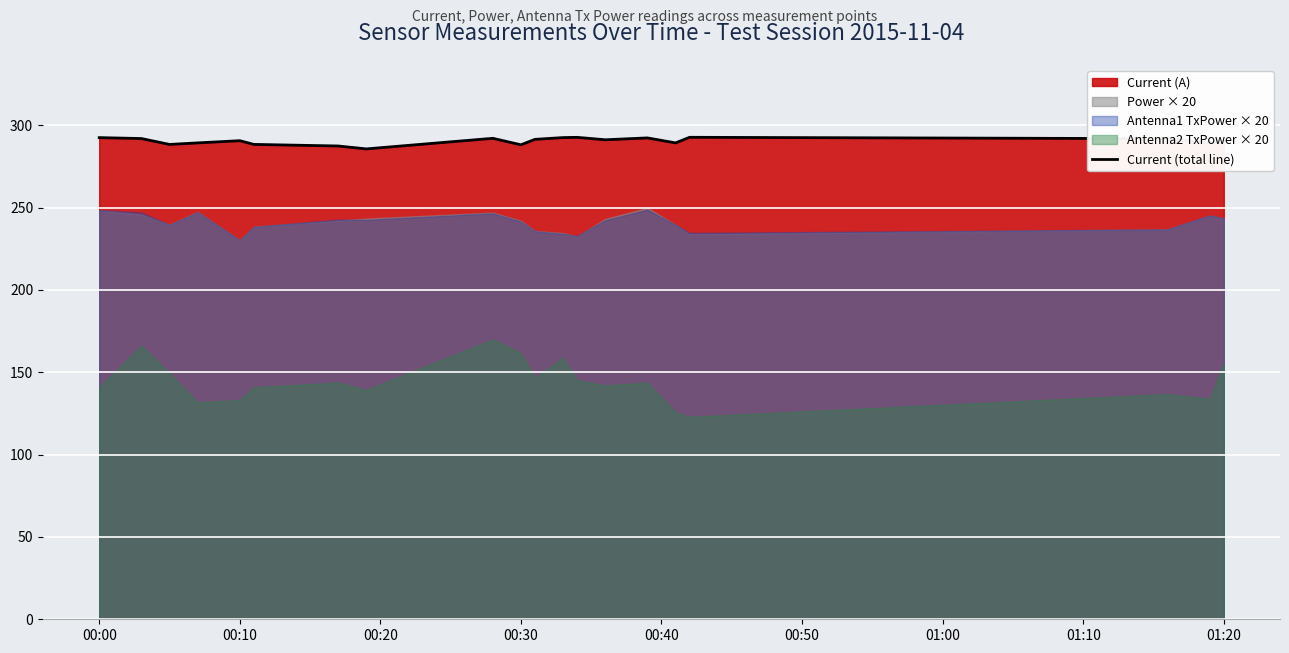

What is the minimum value for Current (total line)?

285.6